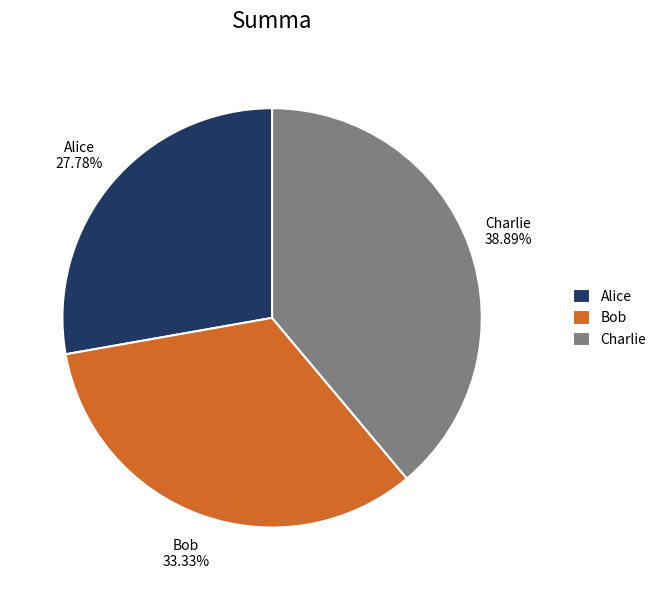

What is the total percentage of Charlie and Alice?

66.7%